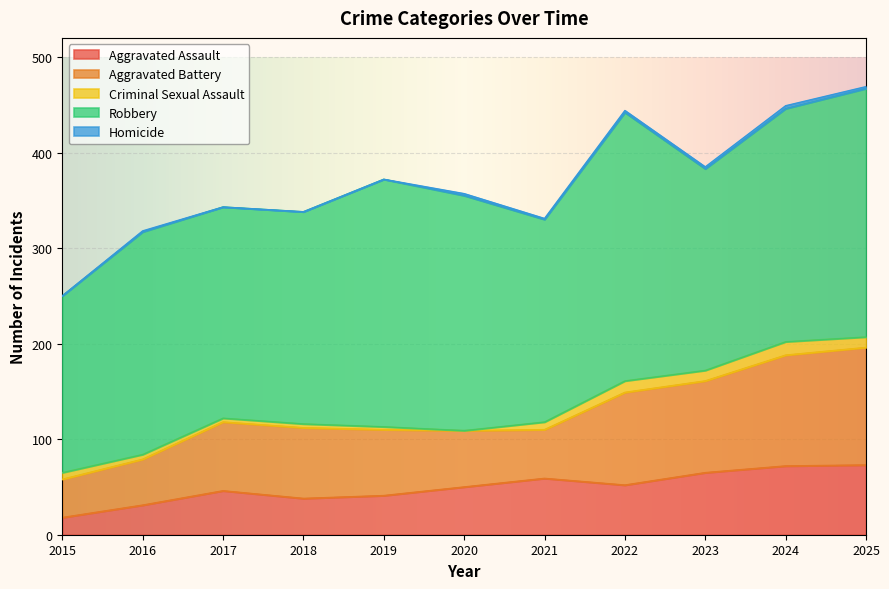

What are all the series names shown in the legend?

Aggravated Assault, Aggravated Battery, Criminal Sexual Assault, Robbery, Homicide